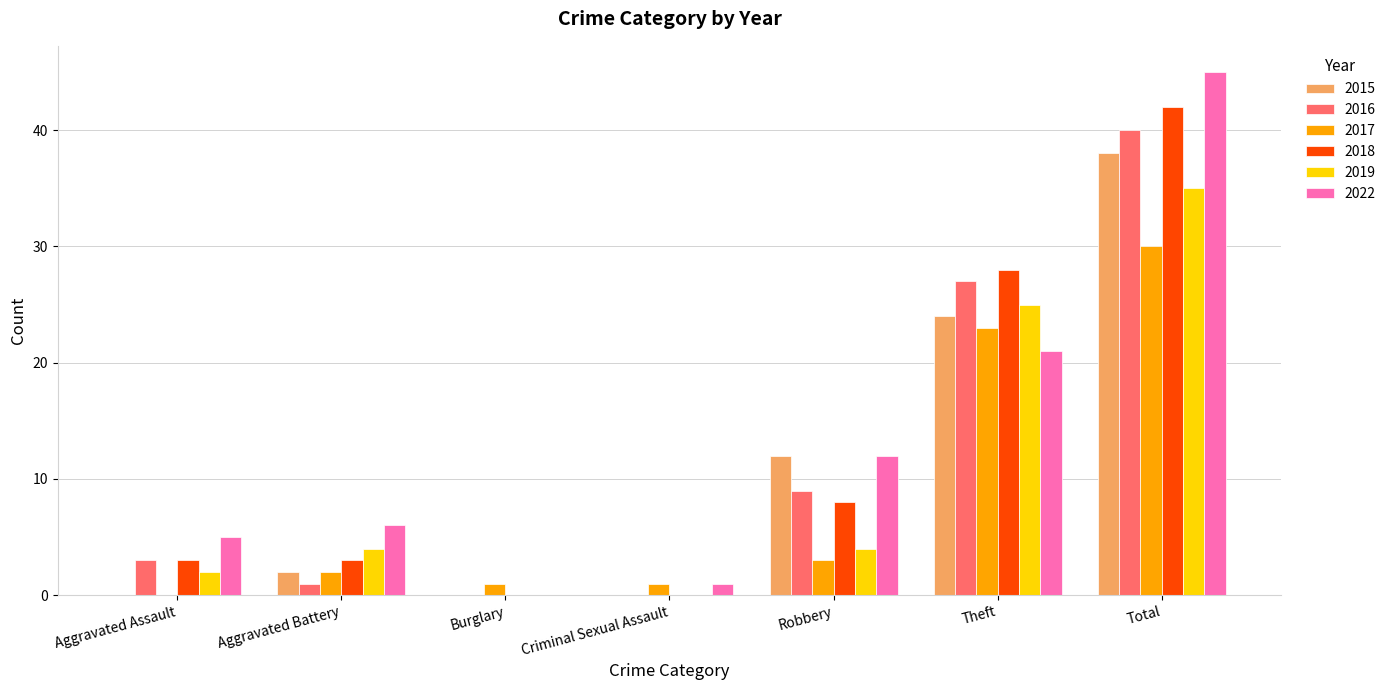

Reading left to right, list all the values displayed in this chart.

2015: 0	2	0	0	12	24	38
2016: 3	1	0	0	9	27	40
2017: 0	2	1	1	3	23	30
2018: 3	3	0	0	8	28	42
2019: 2	4	0	0	4	25	35
2022: 5	6	0	1	12	21	45